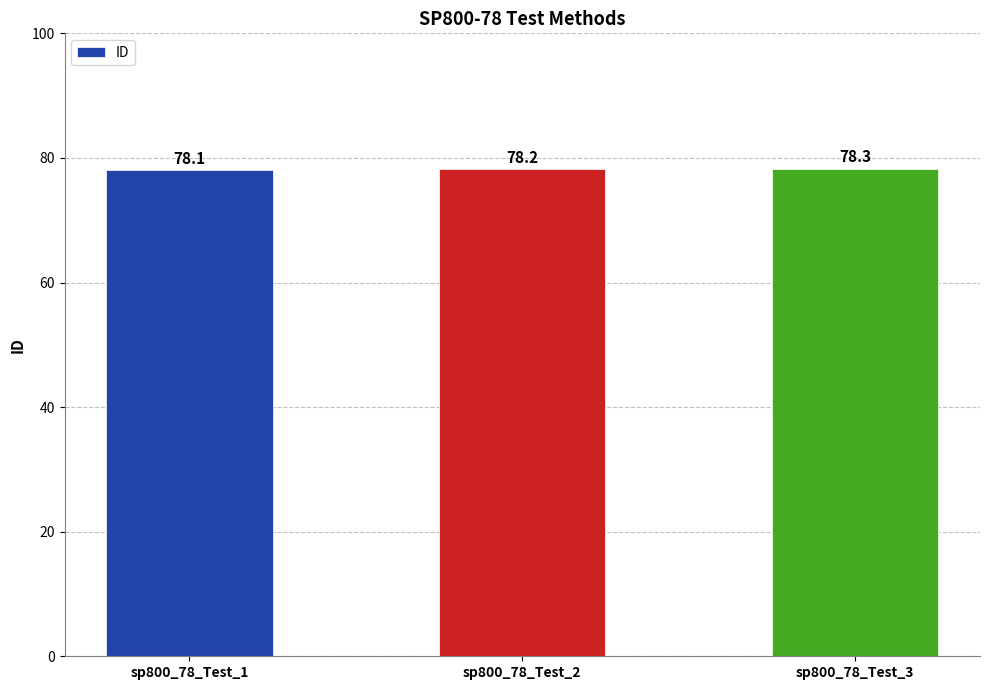

Count the values in the range 78 to 79.

3